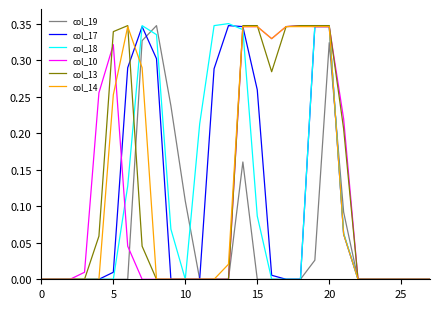

What is the highest value of the col_10 series?

0.3